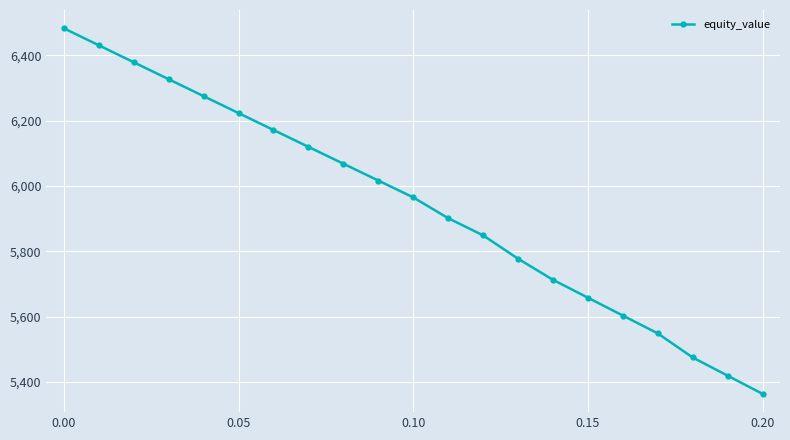

What is the value of the 14th point from the left?

5777.2